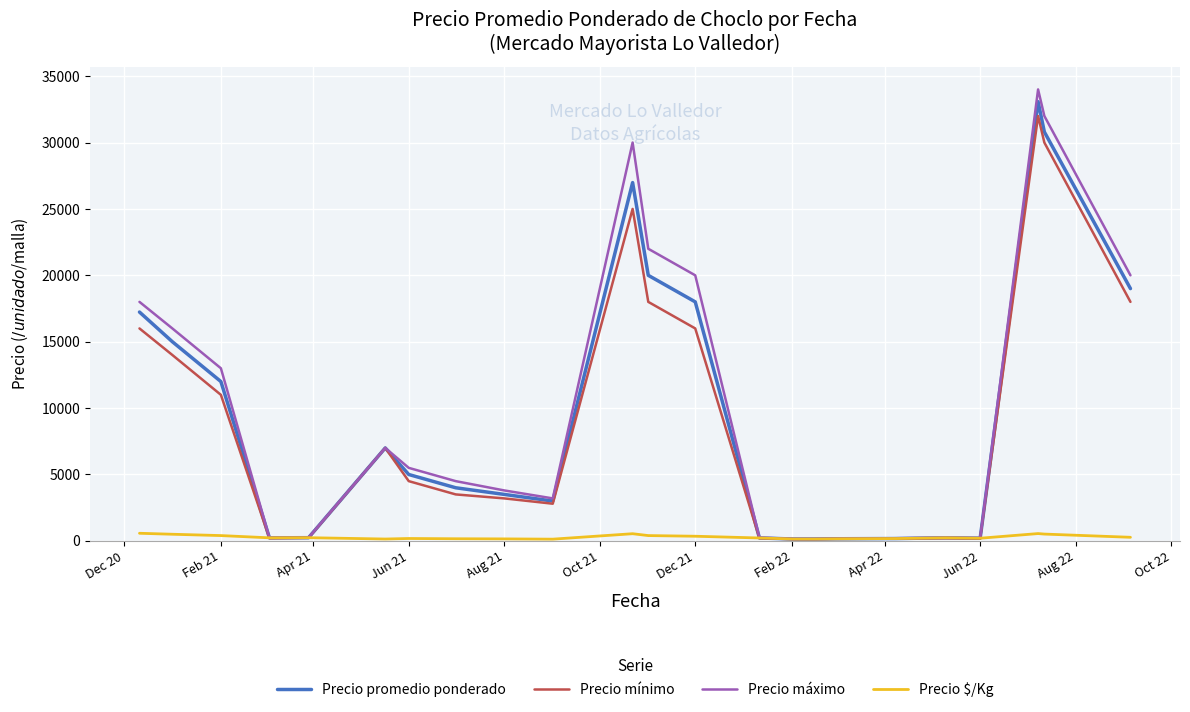

What is the greatest value displayed?

34000